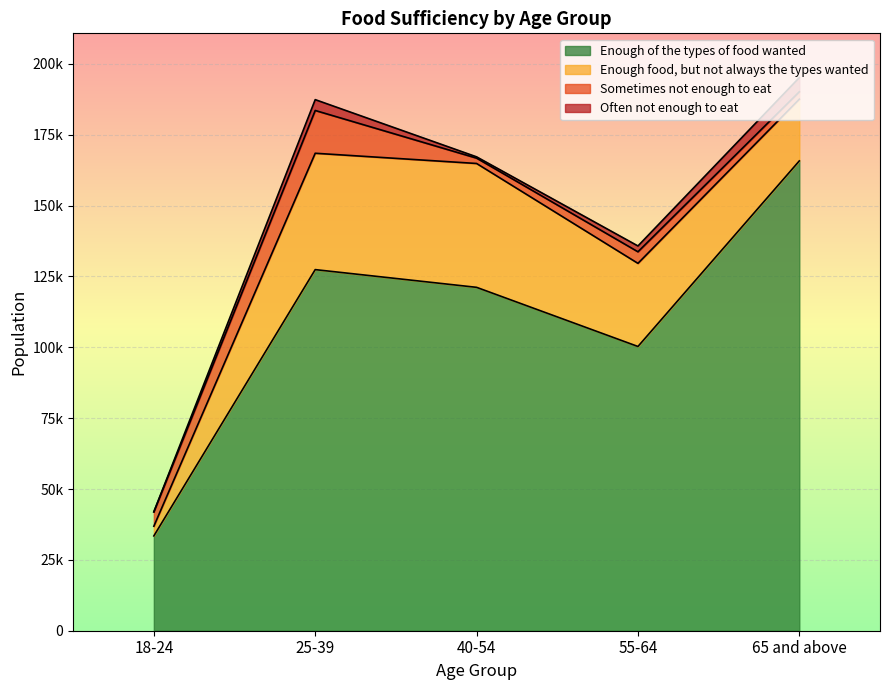

How many data points in Often not enough to eat are less than 2057?

2